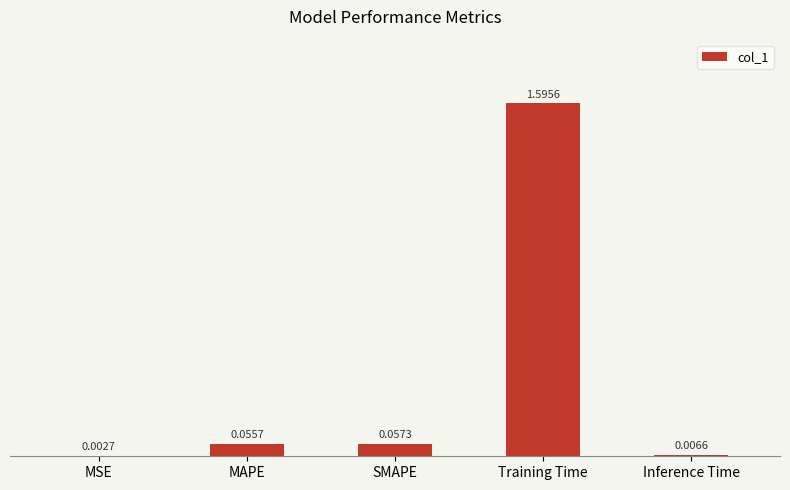

Where is the data nearest to the value 0?

MSE